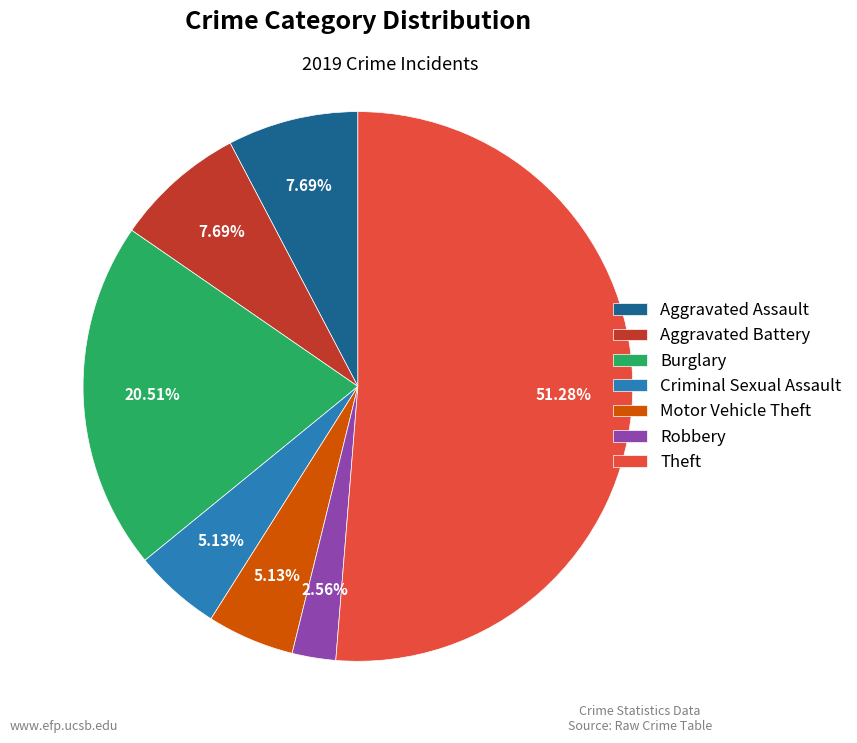

What is the ratio of the value at Theft to the value at Aggravated Assault?

6.7